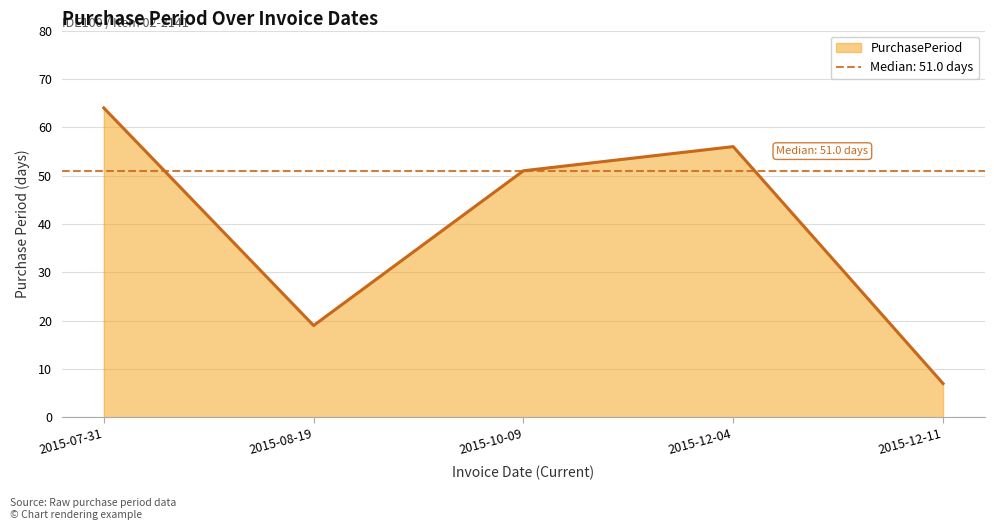

What is the sum of all values?

197